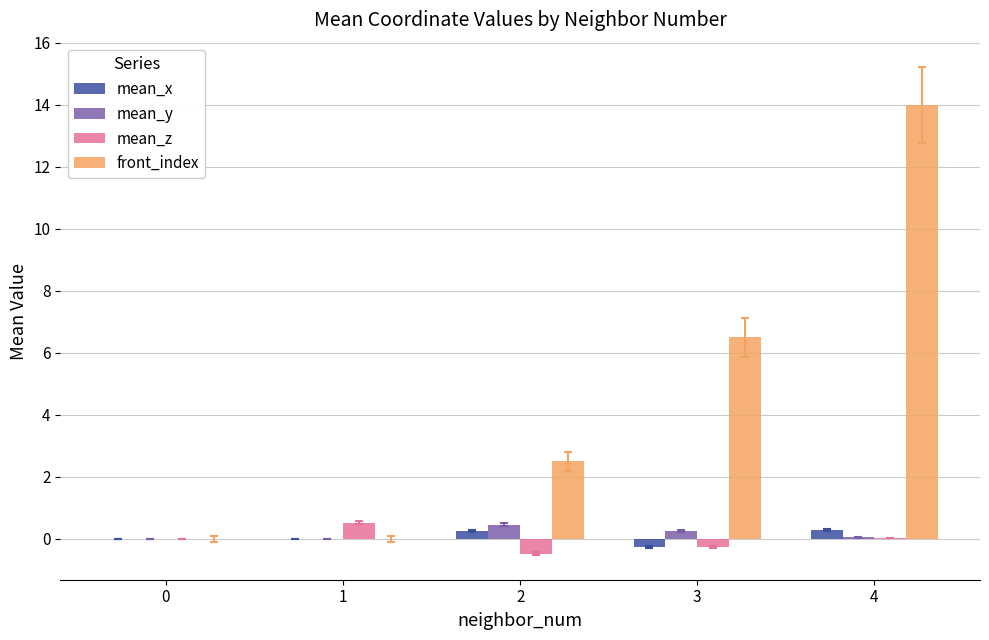

How many groups of bars are there?

5